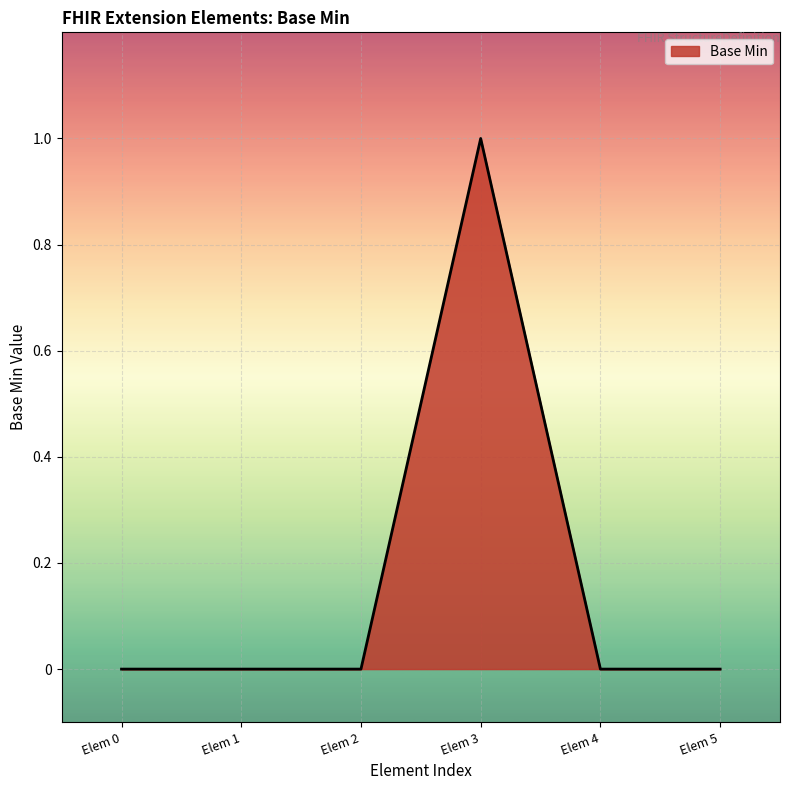

Which category has the highest value across all series?

Elem 3